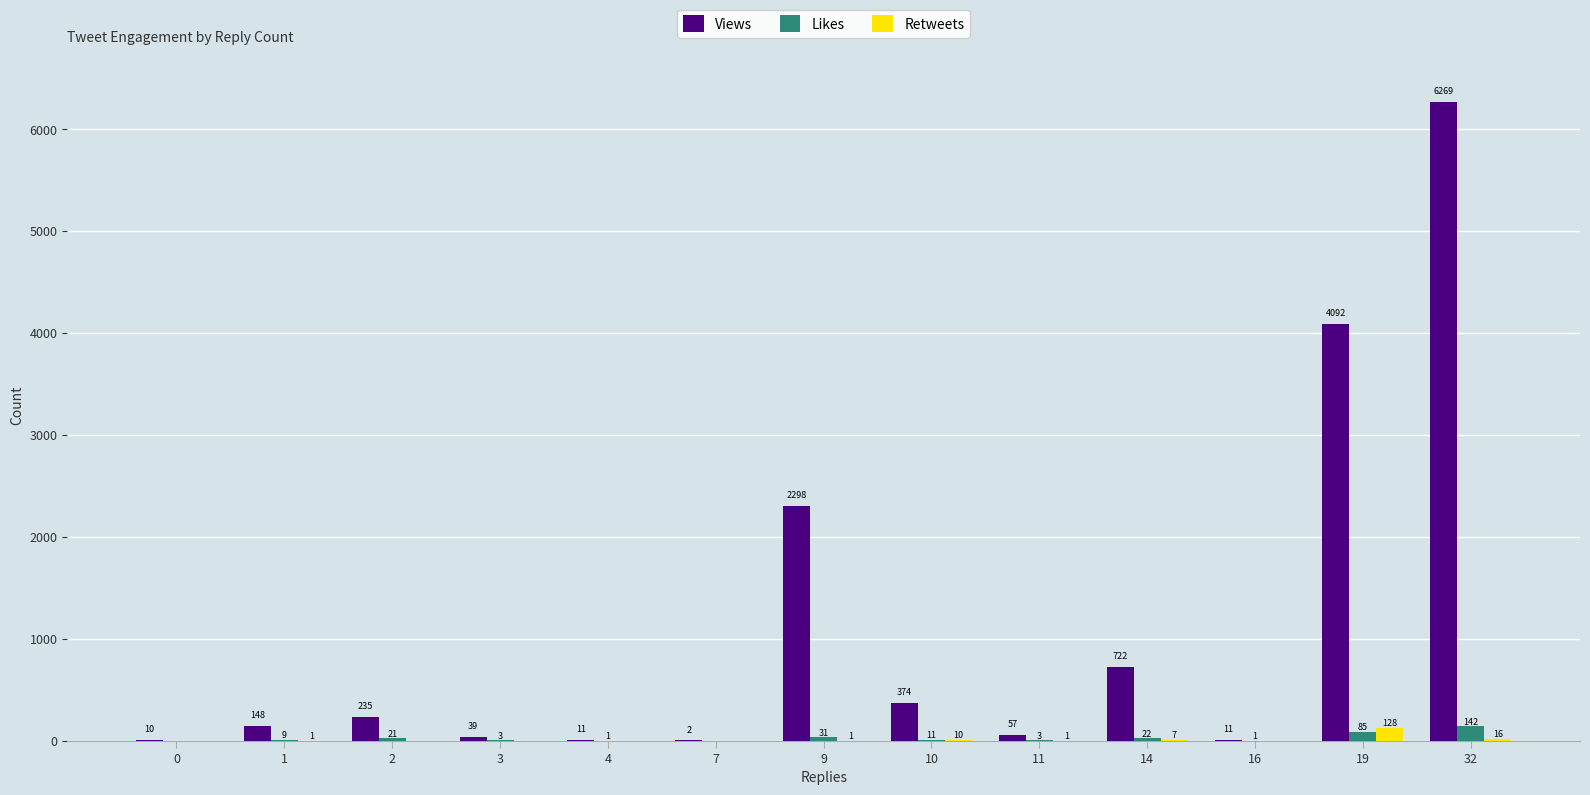

Reading left to right, list all the values displayed in this chart.

Views: 0=10	1=148	2=235	3=39	4=11	7=2	9=2298	10=374	11=57	14=722	16=11	19=4092	32=6269
Likes: 0=0	1=9	2=21	3=3	4=1	7=0	9=31	10=11	11=3	14=22	16=1	19=85	32=142
Retweets: 0=0	1=1	2=0	3=0	4=0	7=0	9=1	10=10	11=1	14=7	16=0	19=128	32=16